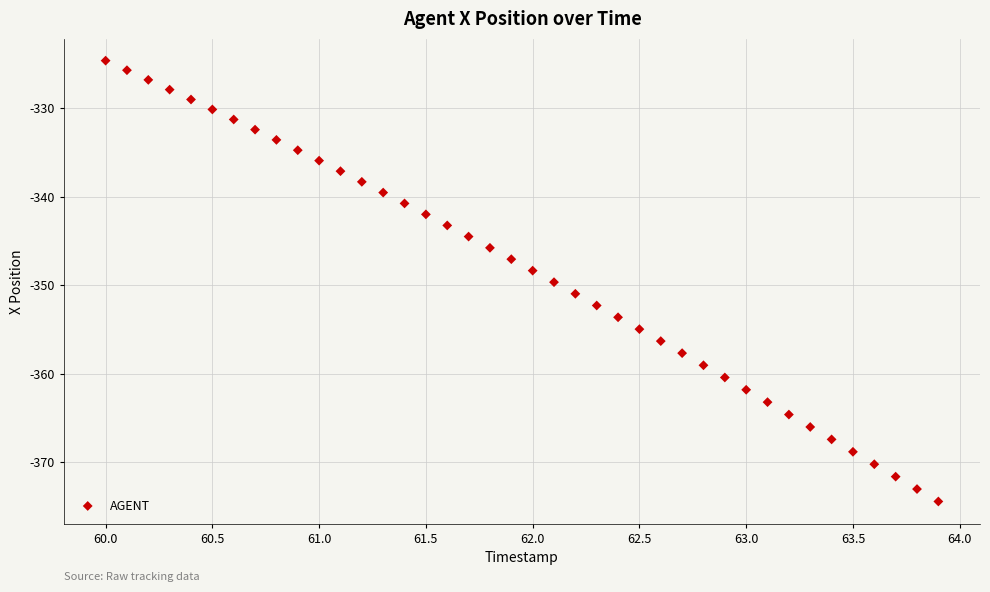

What is the range of X values (max minus min)?

3.9